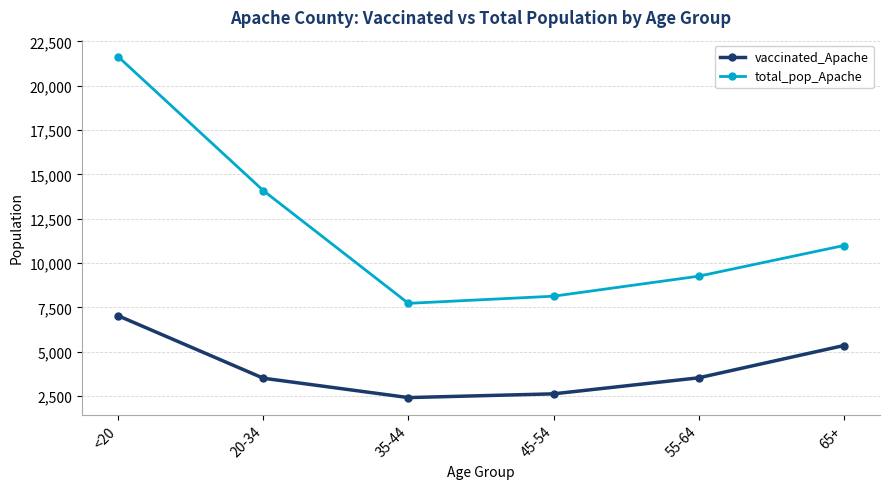

How many distinct data groups are displayed?

2